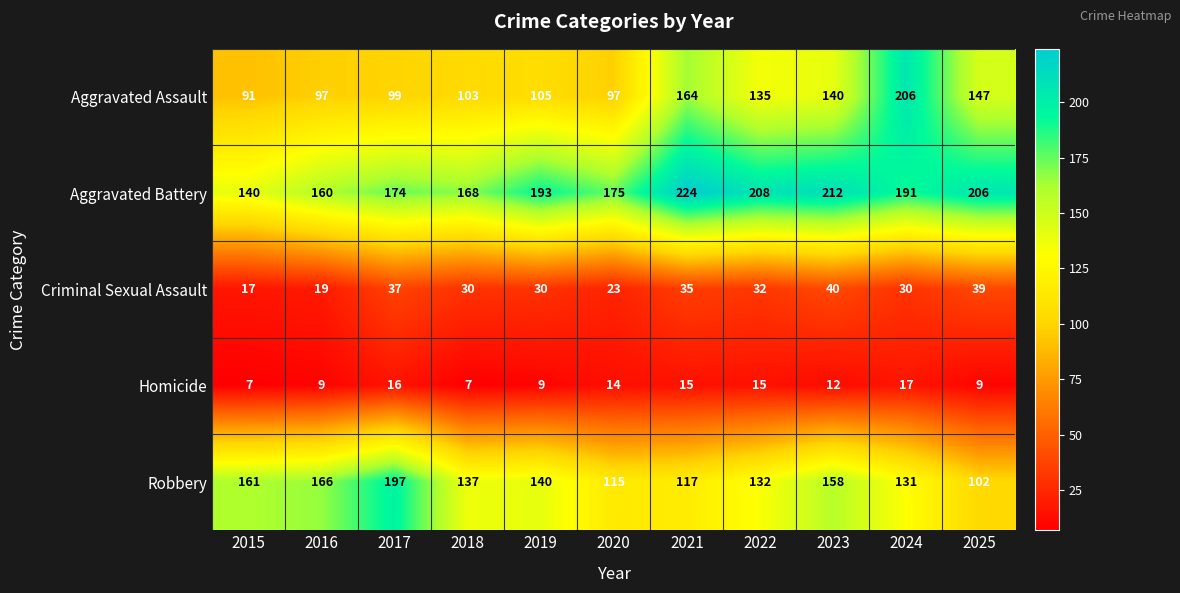

What is the difference between the maximum and minimum values in the Robbery series?

95